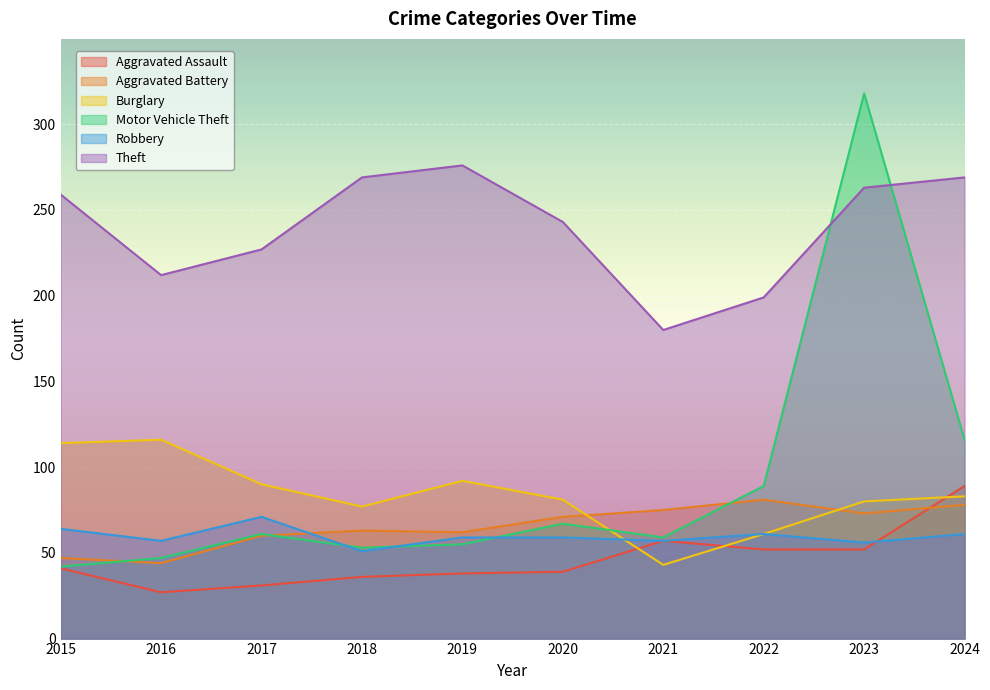

What is the sum of the Theft values at 2015 and 2021?

439